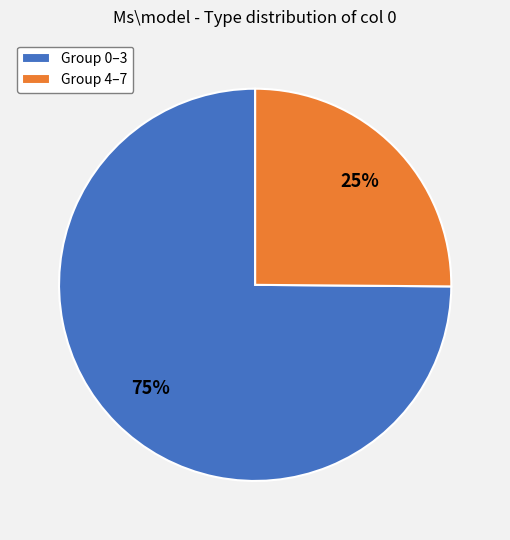

Combined, do Group 0–3 and Group 4–7 account for over 50%?

Yes